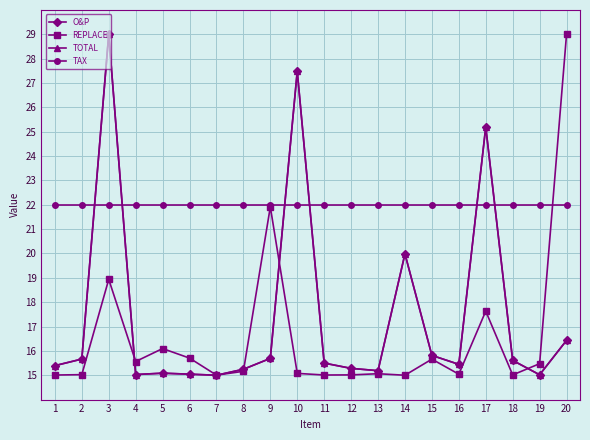

What is the spread (max minus min) of values at 18?

7.0